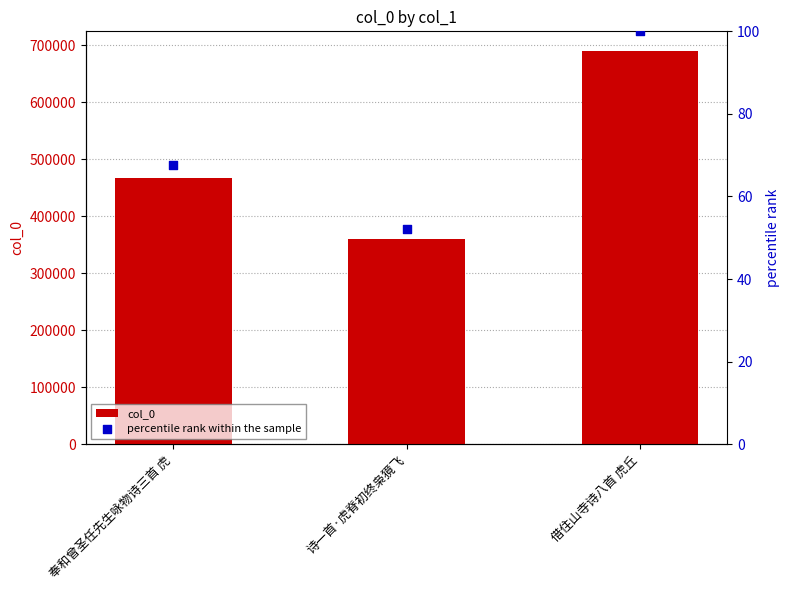

What are all the series names shown in the legend?

col_0, percentile rank within the sample